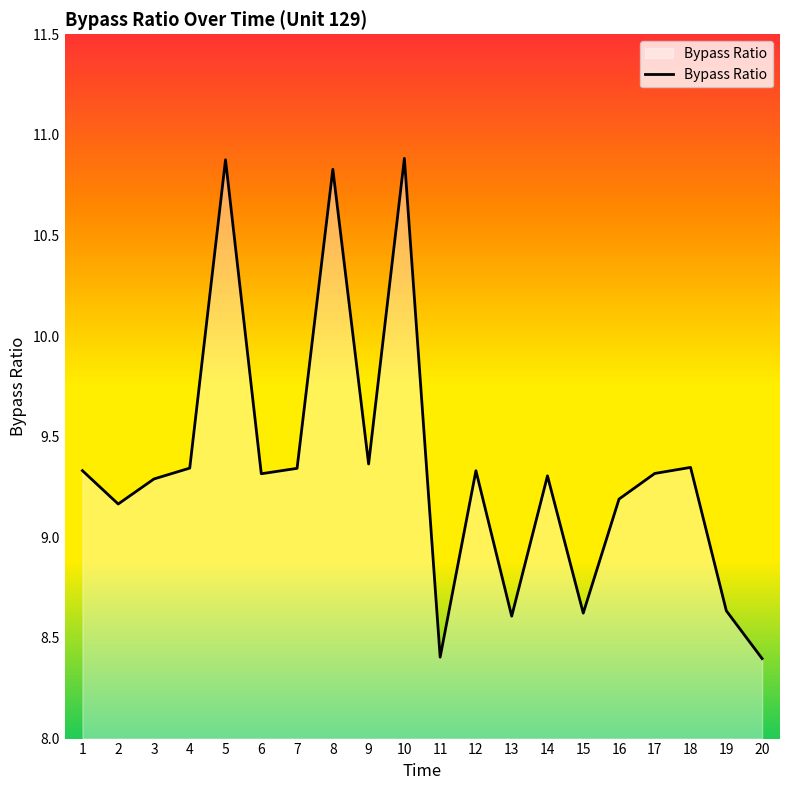

List the labels in order of value, largest first.

10, 5, 8, 9, 18, 4, 7, 1, 12, 17, 6, 14, 3, 16, 2, 19, 15, 13, 11, 20